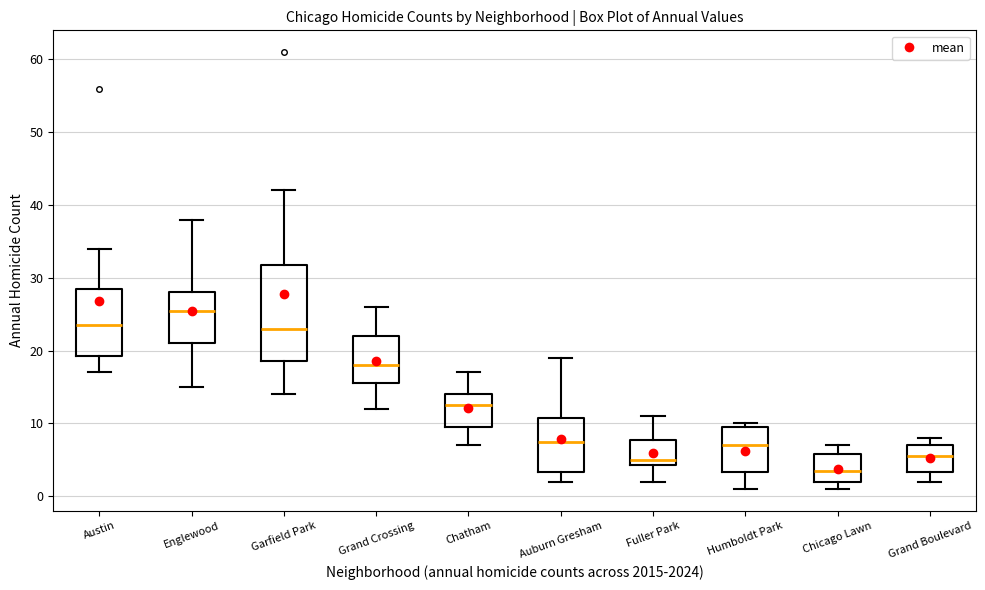

Reading left to right, transcribe this box plot: for each box, give where its median line is, the range the box spans, and where its two whiskers end, as read against the y-axis. The values are not printed on the chart, so give them approximately, as read against the axis.

Austin: median 24, box 19 to 29, whiskers 17 to 34
Englewood: median 26, box 21 to 28, whiskers 15 to 38
Garfield Park: median 23, box 19 to 32, whiskers 14 to 42
Grand Crossing: median 18, box 16 to 22, whiskers 12 to 26
Chatham: median 13, box 10 to 14, whiskers 7 to 17
Auburn Gresham: median 8, box 3 to 11, whiskers 2 to 19
Fuller Park: median 5, box 4 to 8, whiskers 2 to 11
Humboldt Park: median 7, box 3 to 10, whiskers 1 to 10 (just above the box's upper edge)
Chicago Lawn: median 4, box 2 to 6, whiskers 1 to 7
Grand Boulevard: median 6, box 3 to 7, whiskers 2 to 8